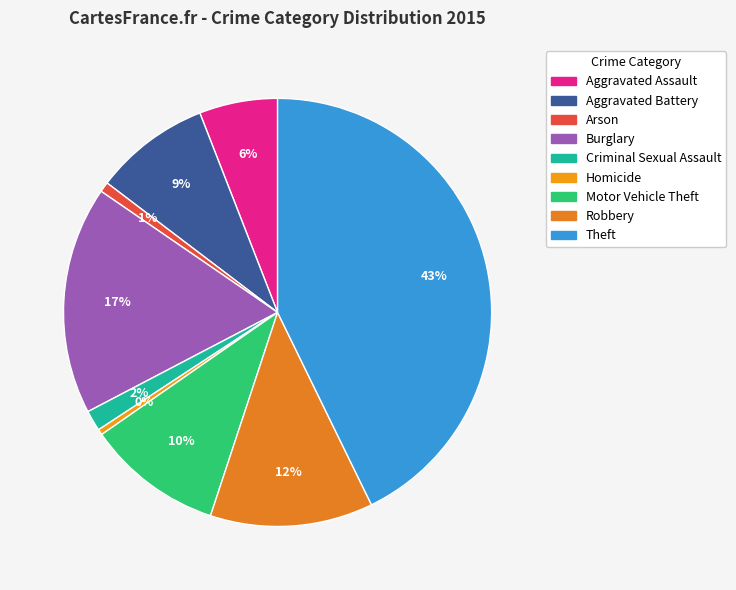

Which category has the smallest portion of the pie?

Homicide